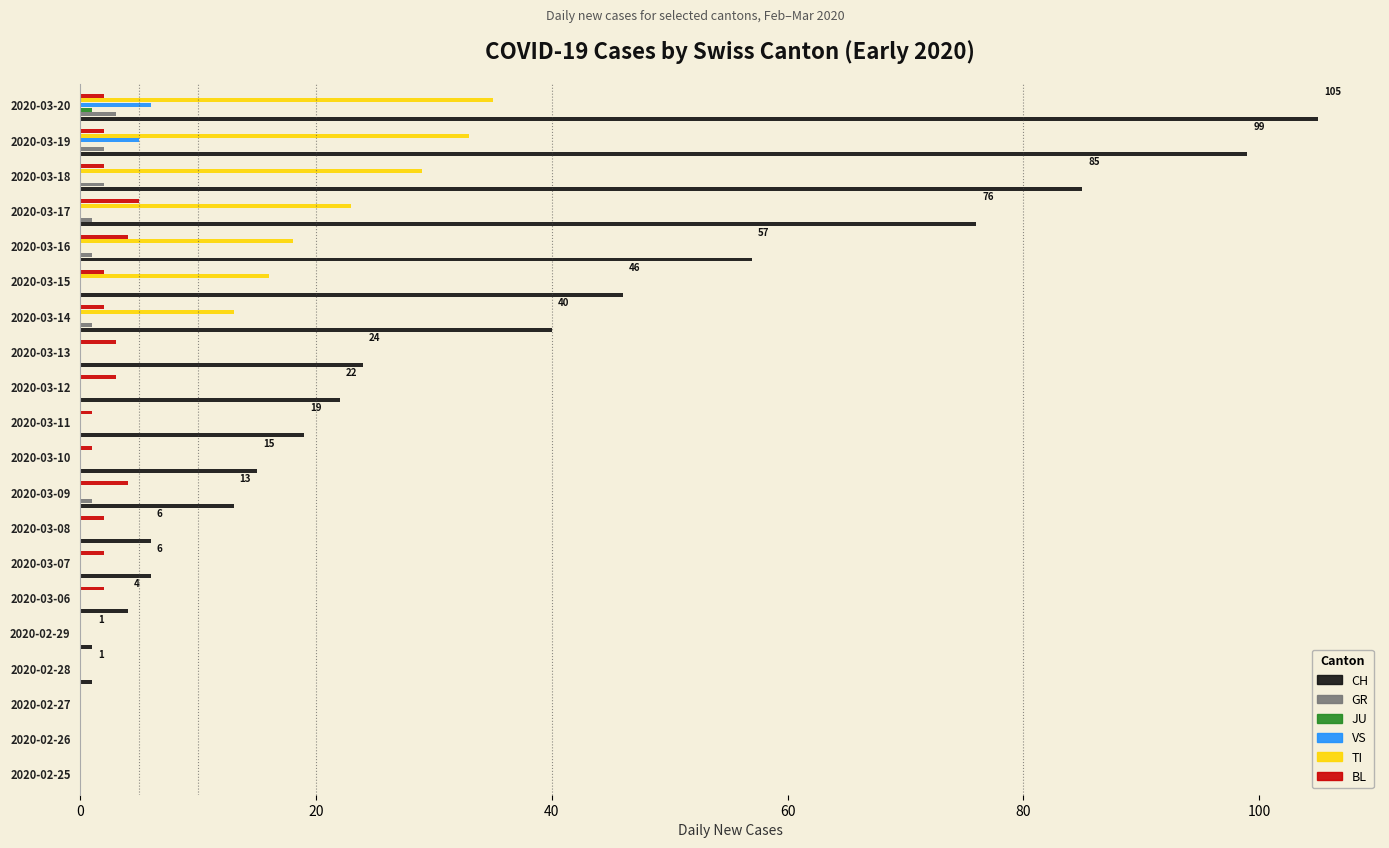

Is it true that TI equals 23 at 2020-03-11?

False